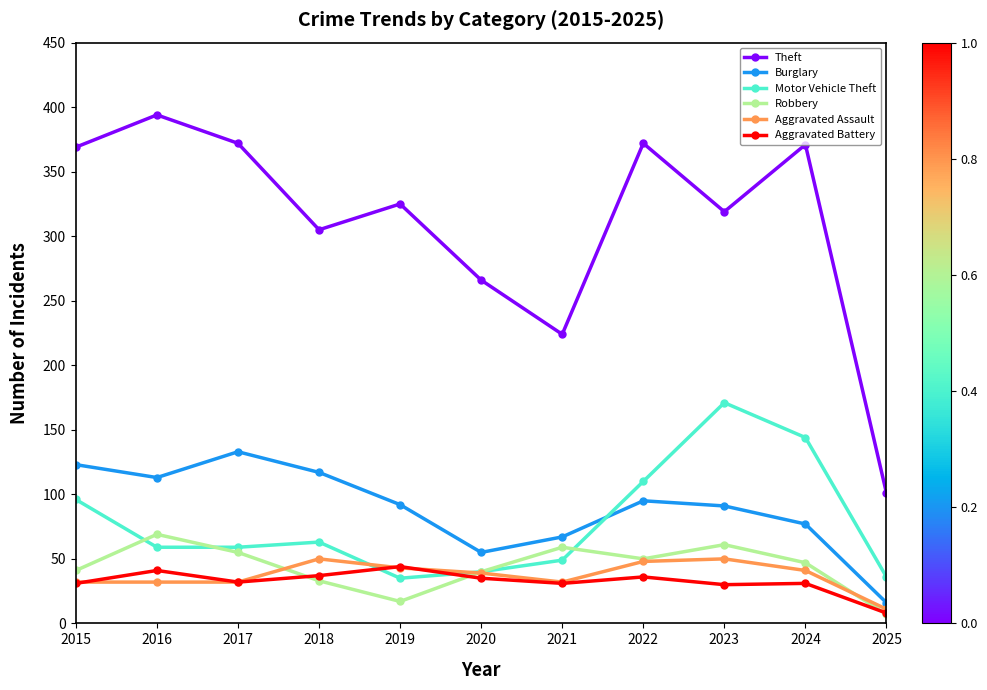

What is the smallest value displayed?

7